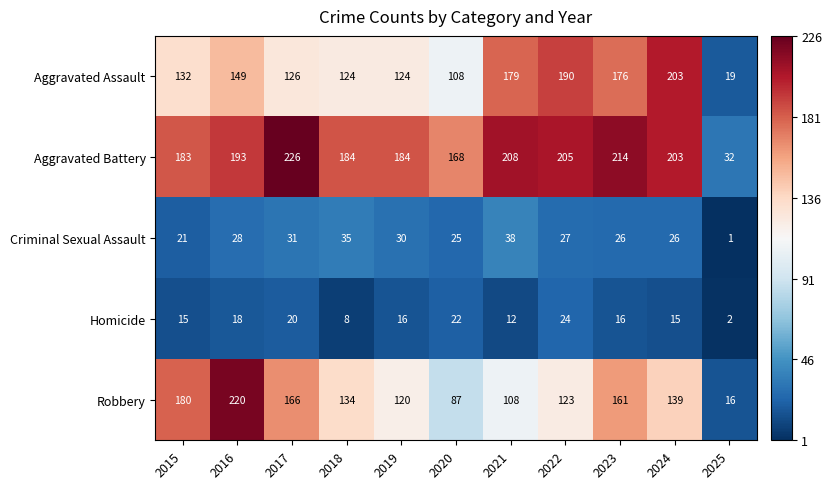

What is the average value of the Criminal Sexual Assault series?

26